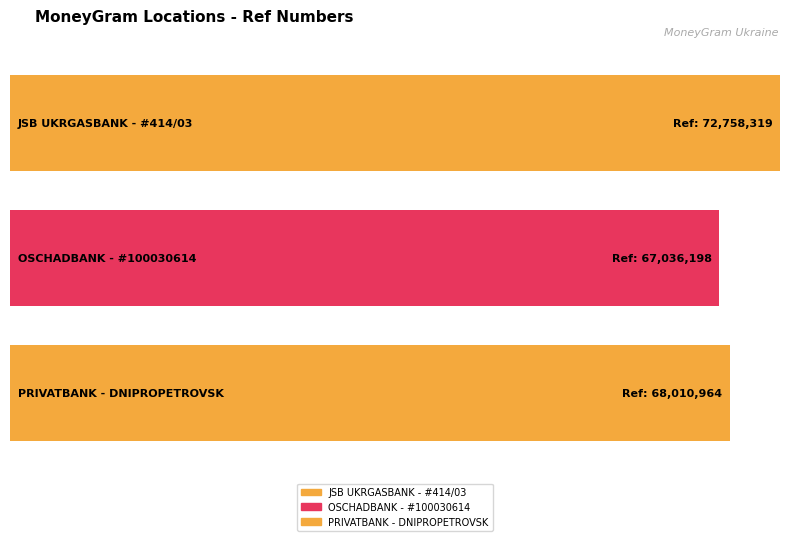

What value does the data have at OSCHADBANK - #100030614, to the nearest 100?

67036200